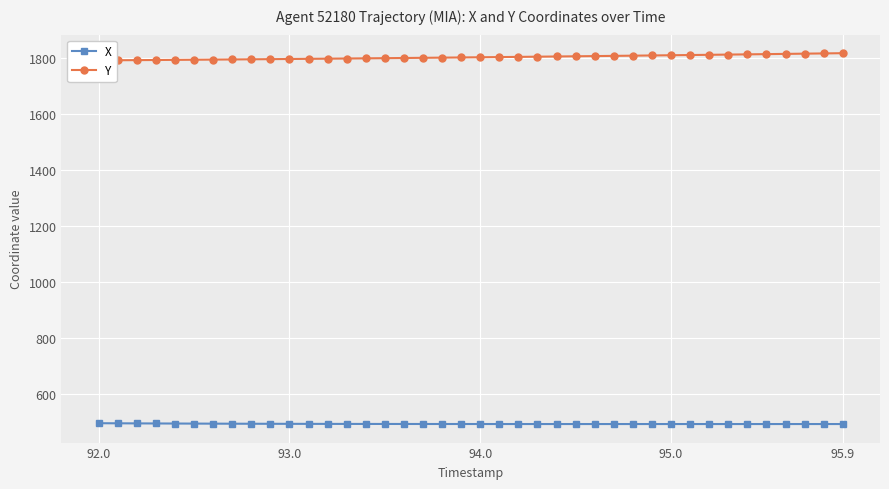

Reading left to right, transcribe all the data shown in this chart.

X: 496.6	496.2	496.0	495.7	495.4	495.2	495.0	494.8	494.7	494.5	494.4	494.3	494.2	494.1	494.0	493.9	493.9	493.8	493.8	493.7	493.7	493.7	493.7	493.7	493.7	493.7	493.7	493.6	493.6	493.6	493.7	493.7	493.7	493.7	493.7	493.7	493.6	493.6	493.6	493.6
Y: 1792.4	1792.8	1793.3	1793.7	1794.2	1794.7	1795.2	1795.7	1796.2	1796.8	1797.3	1797.9	1798.5	1799.1	1799.7	1800.3	1800.9	1801.5	1802.2	1802.8	1803.5	1804.2	1804.9	1805.6	1806.3	1807.0	1807.7	1808.5	1809.2	1810.0	1810.7	1811.5	1812.3	1813.1	1813.9	1814.7	1815.5	1816.4	1817.2	1818.1